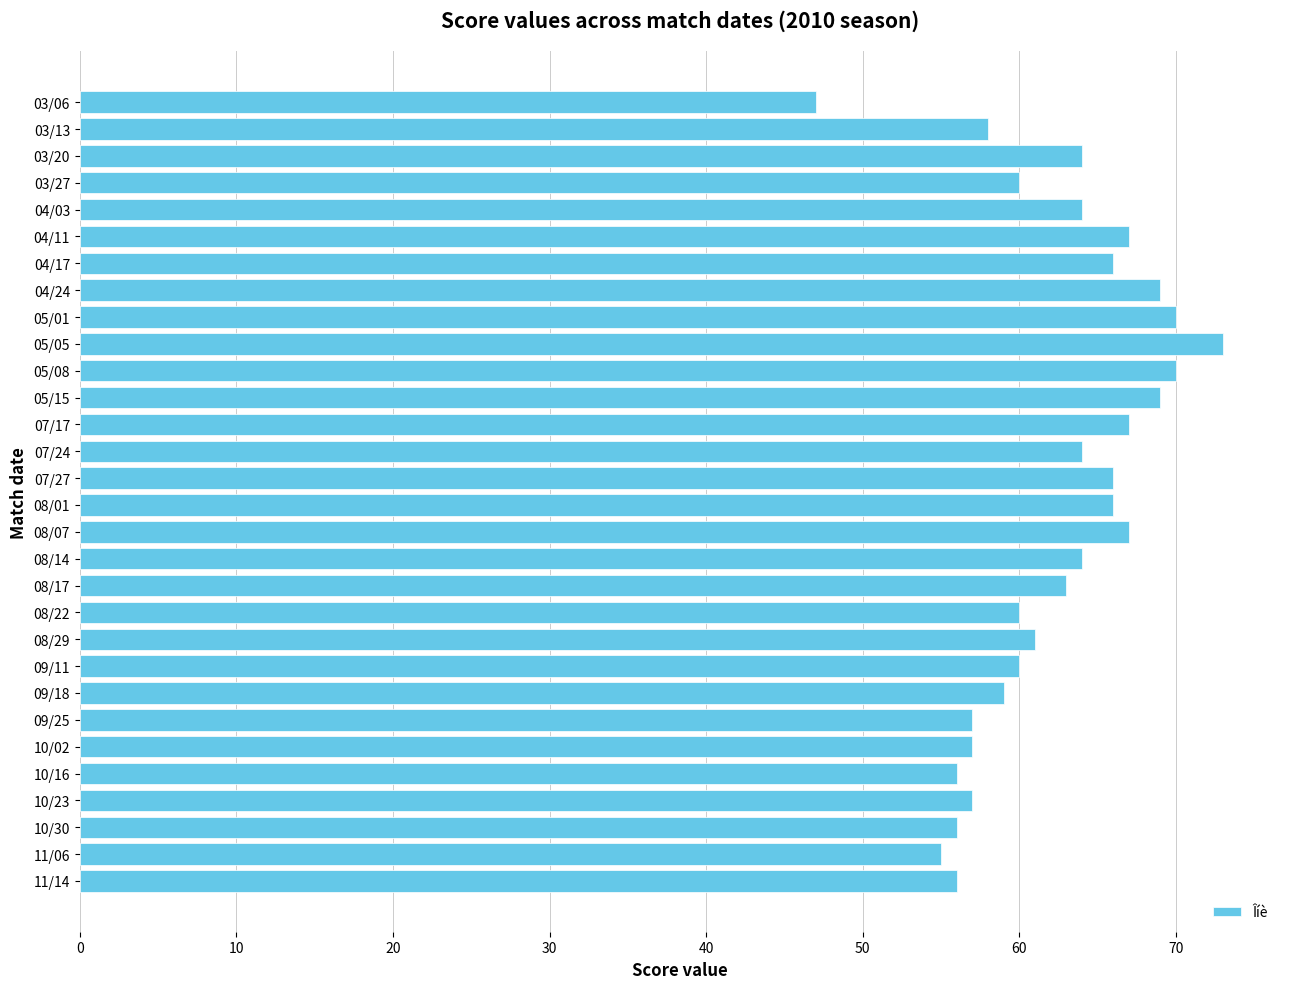

How many bars are there in total?

30